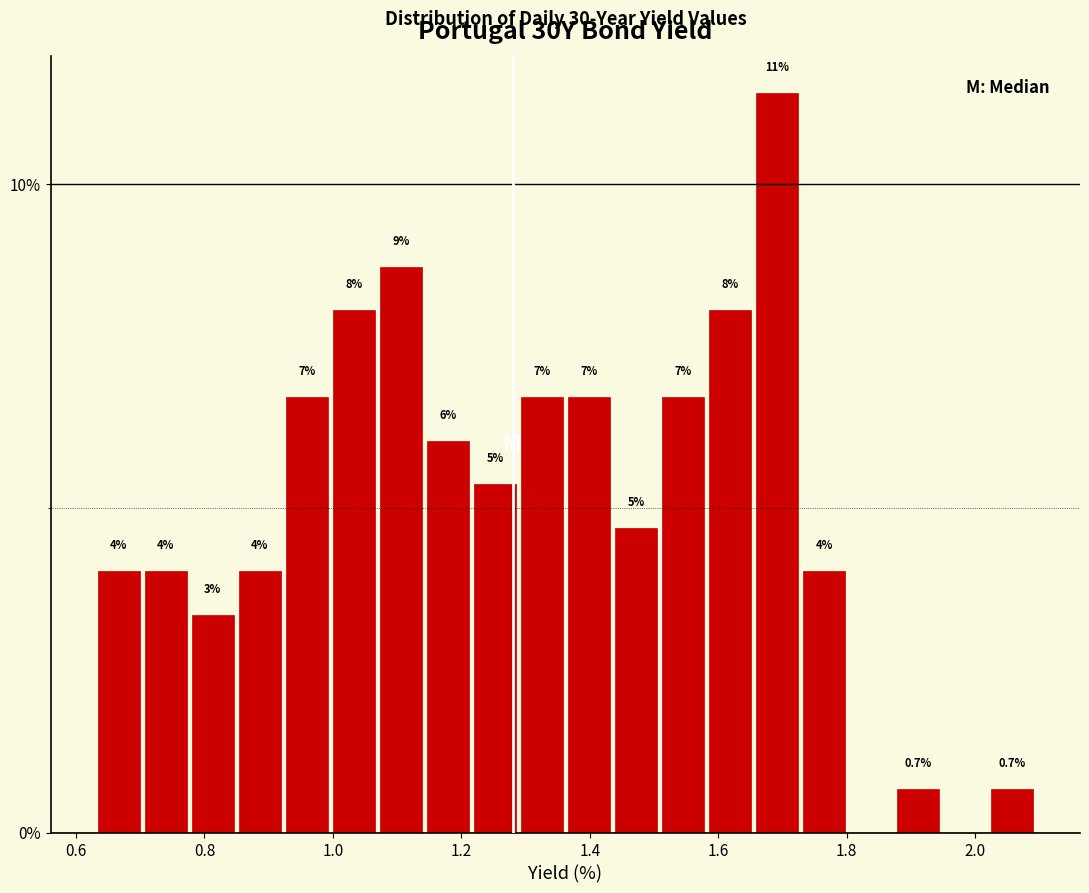

Around what value on the x-axis is the tallest bar? Give the approximate position of its centre, as read against the axis.

1.70